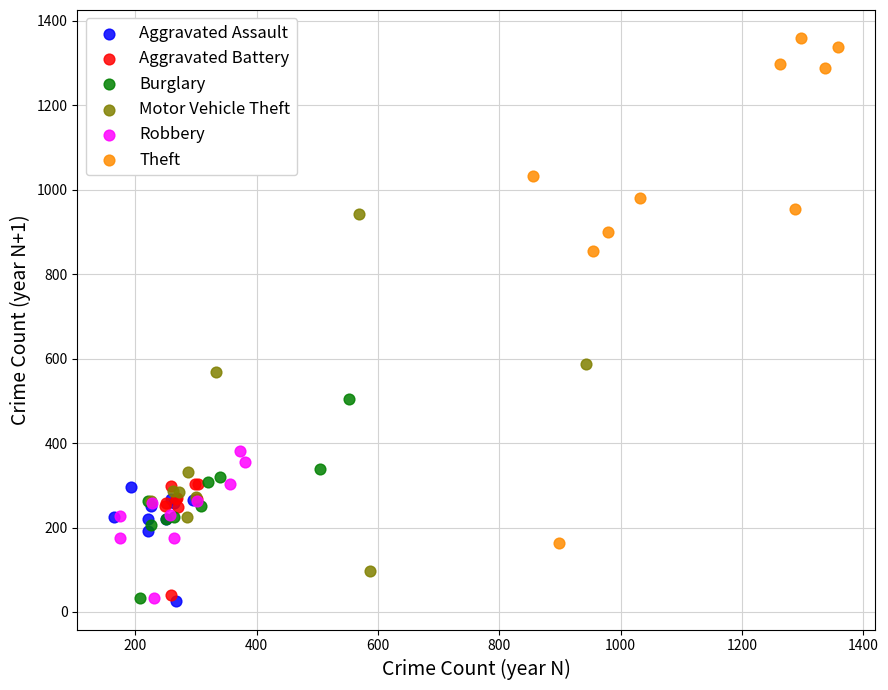

Which series contains the highest Y value?

Theft